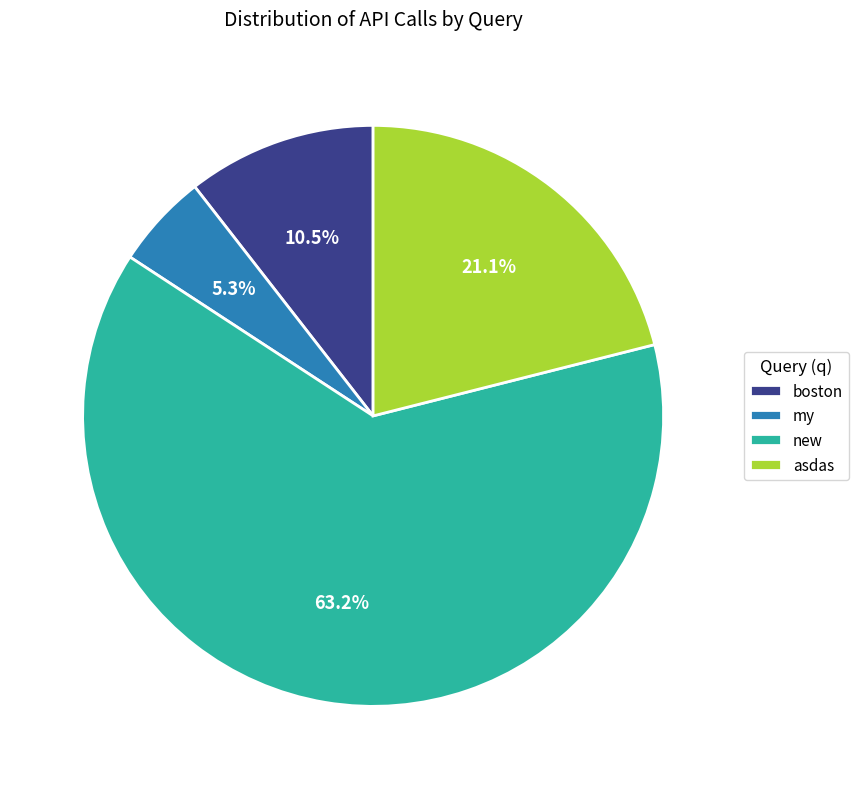

Is it true that boston is 24% of the pie?

False